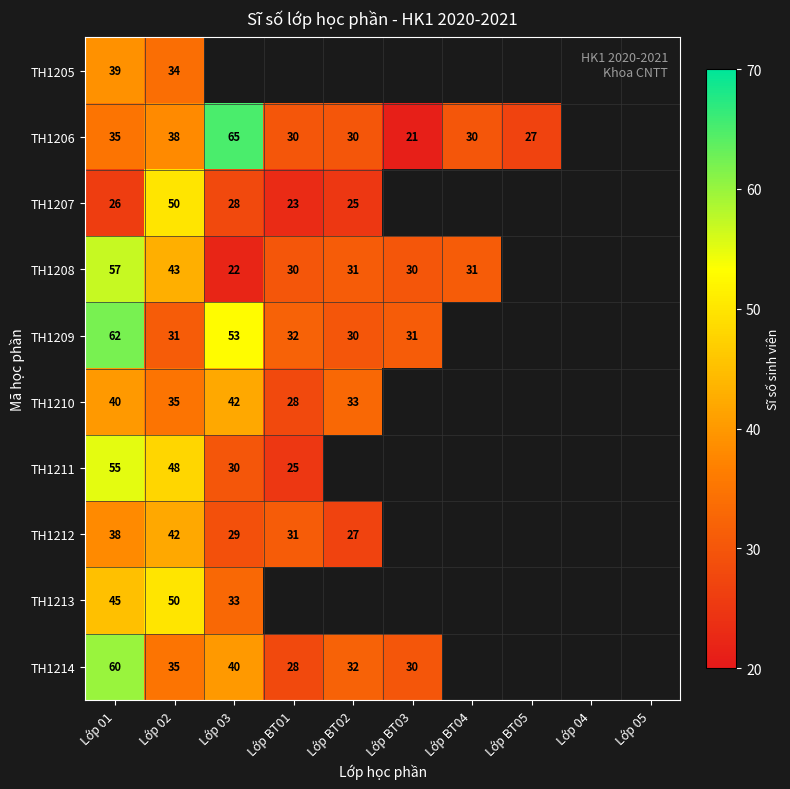

How many series are shown in this chart?

10